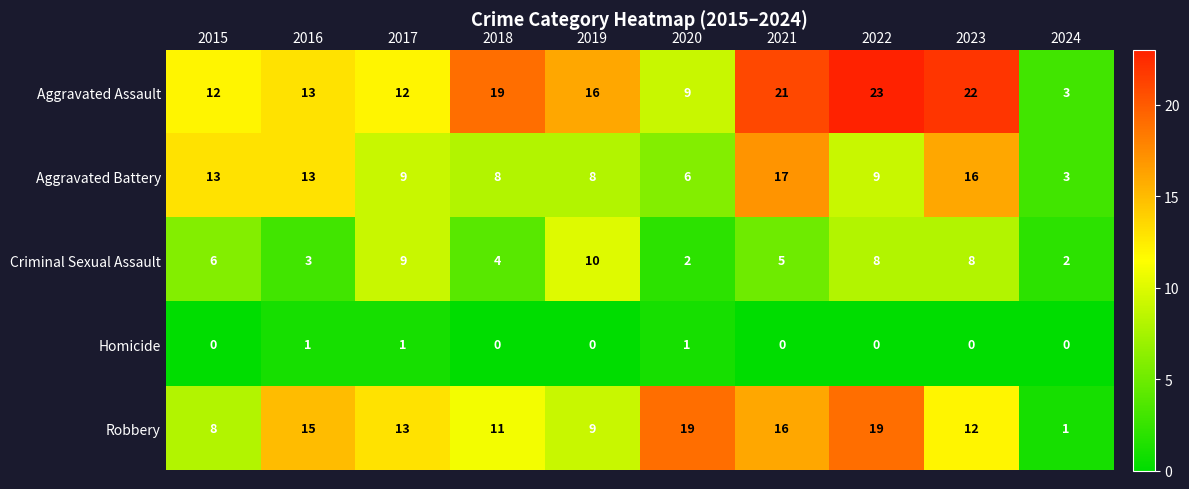

What is the spread (max minus min) of values at 2017?

12